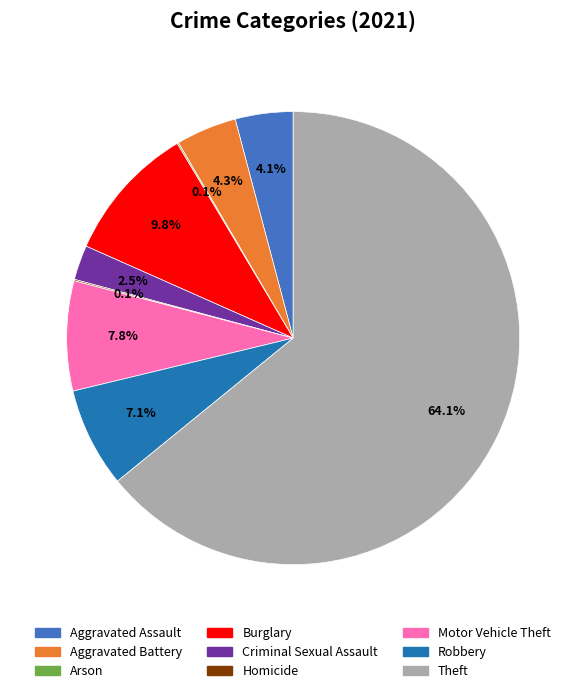

Which slice is the largest?

Theft